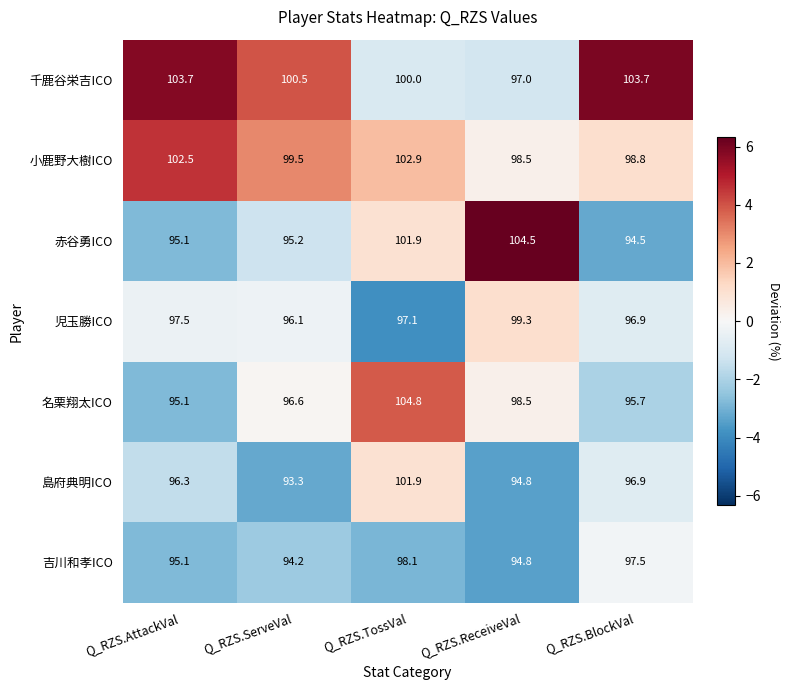

What is the difference between the 島府典明ICO values at Q_RZS.AttackVal and Q_RZS.TossVal?

5.6